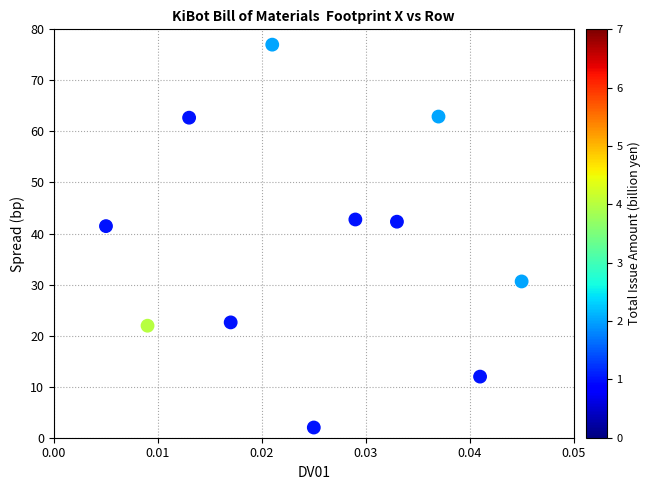

What is the average Y value?

38.0